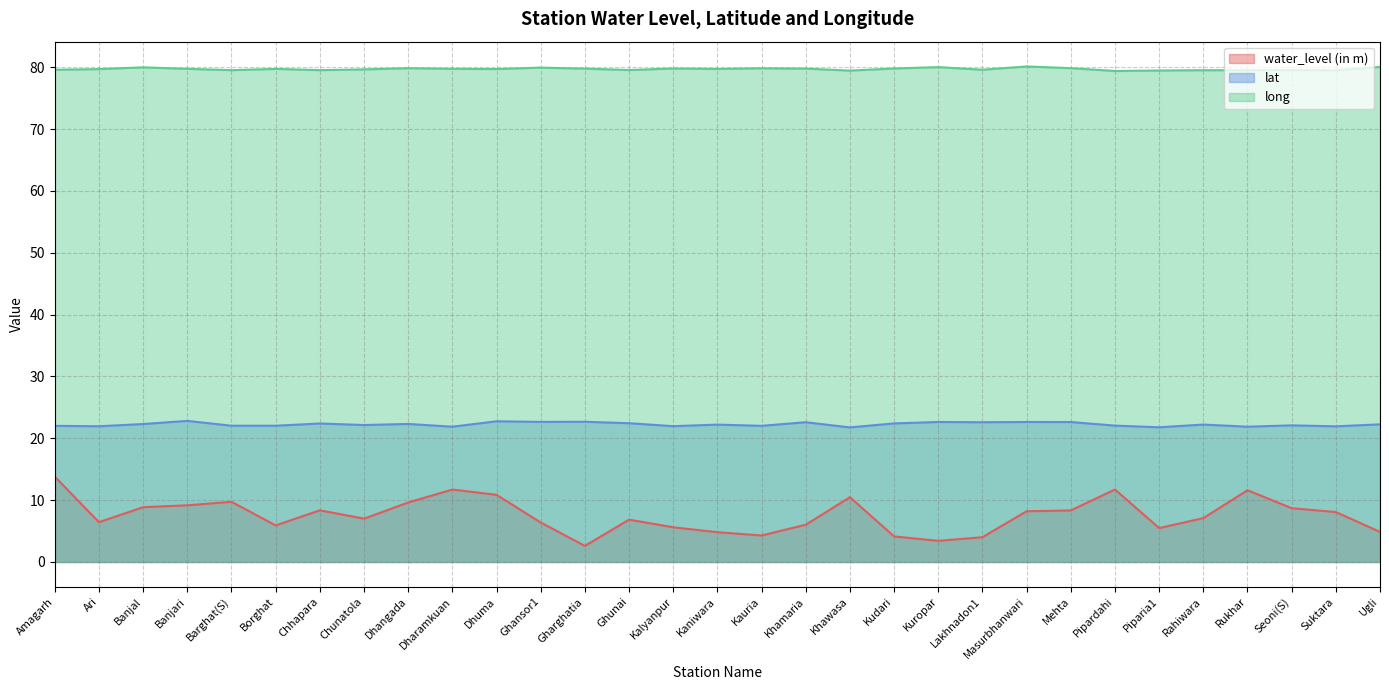

How many lines are shown in the chart?

3